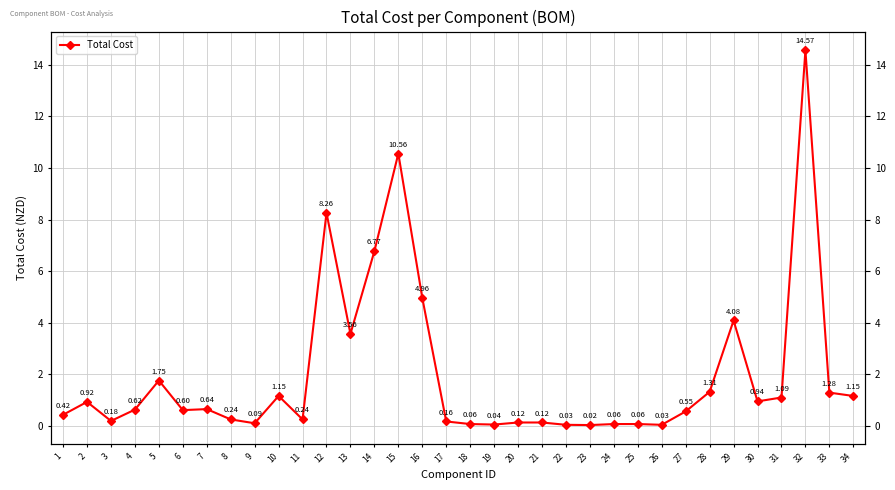

Which has a higher value, 11 or 5?

5